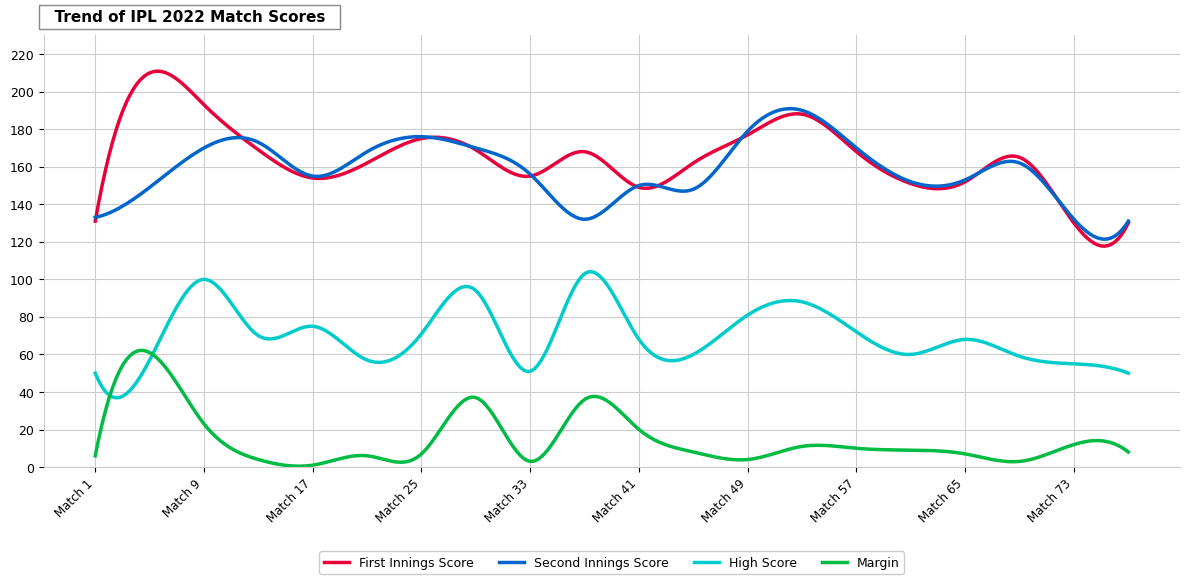

What is the lowest value of the High Score series?

36.9